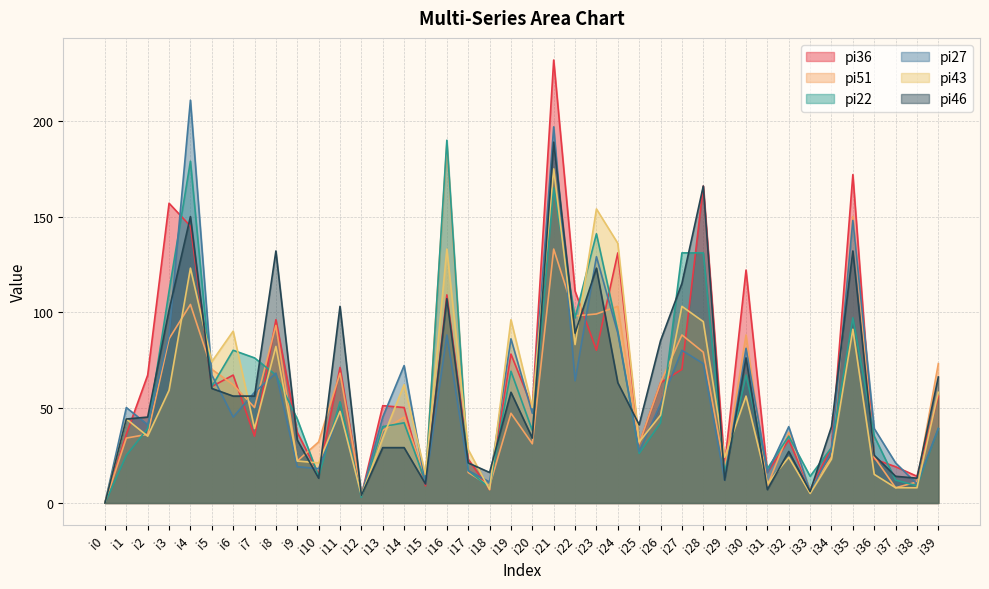

True or false: pi46 has a value of 39 at i16.

False